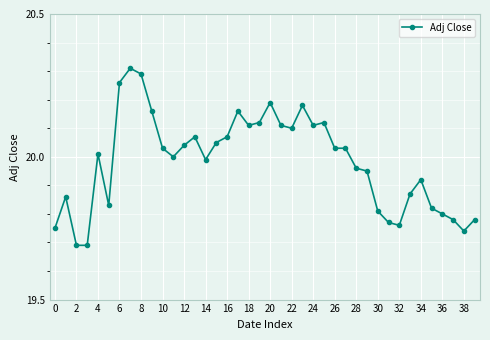

What is the sum of all values?

799.3